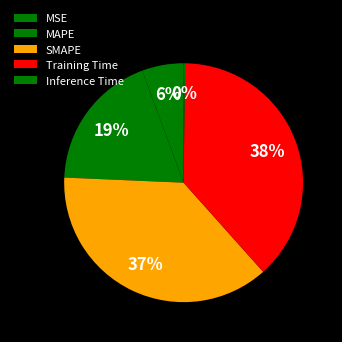

To the nearest percent, what is the difference between the SMAPE and Inference Time slice percentages?

37%